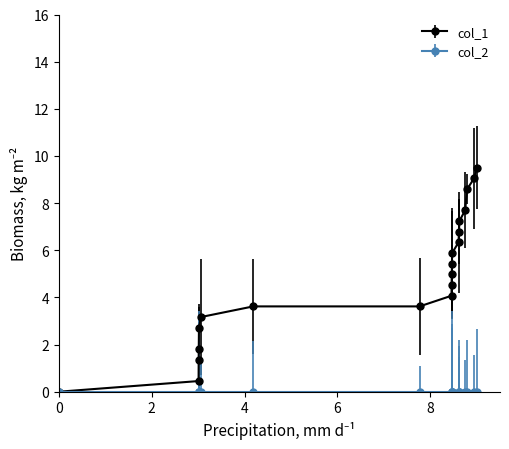

What is the value of the col_1 point at the 8th from the left?

3.6